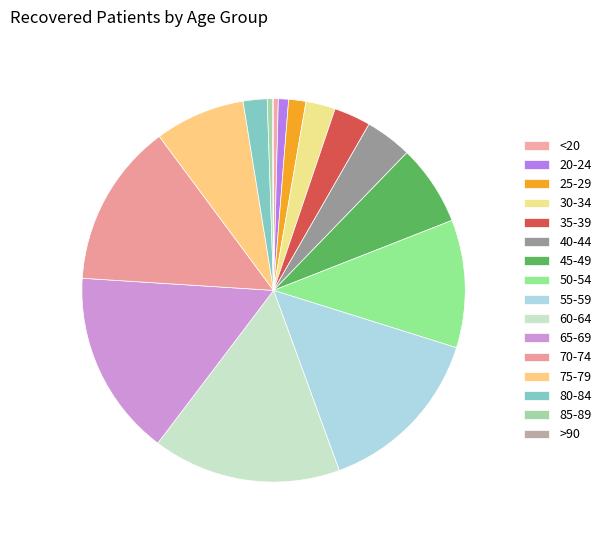

What is the largest slice in the pie chart?

60-64